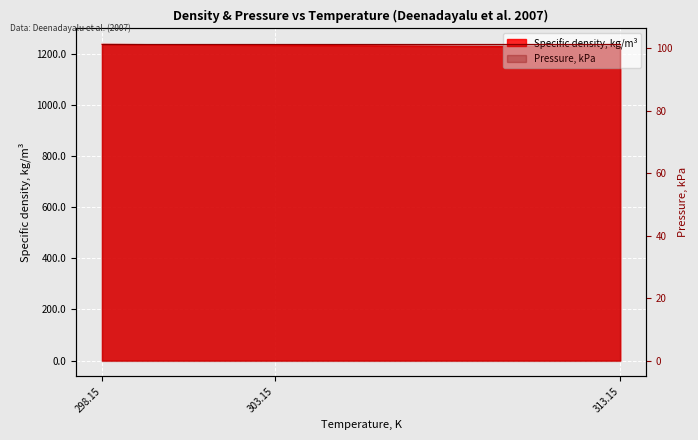

Reading left to right, what are all the values shown in this chart?

298.15=1236.5	303.15=1232.6	313.15=1225.6